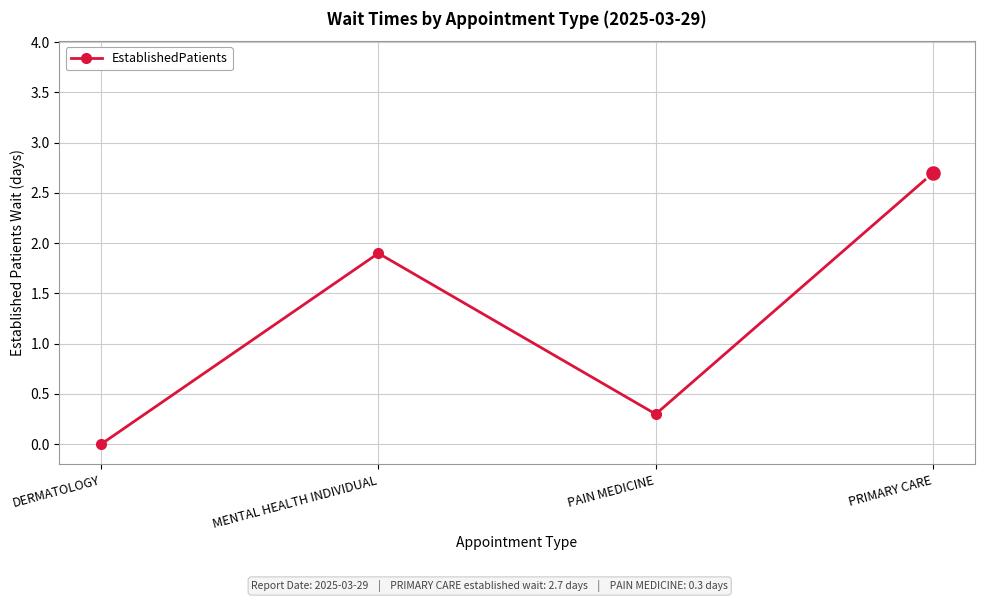

Where is the first local maximum?

MENTAL HEALTH INDIVIDUAL